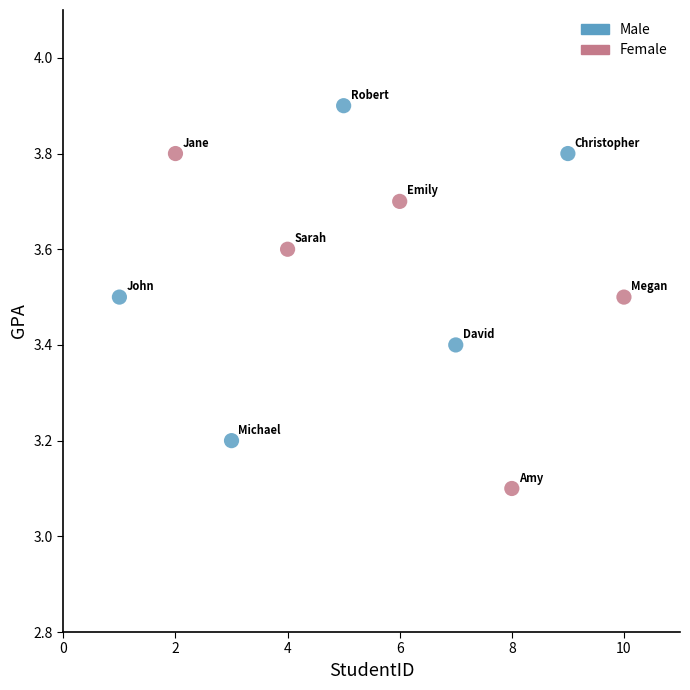

Which series contains the highest Y value?

Male